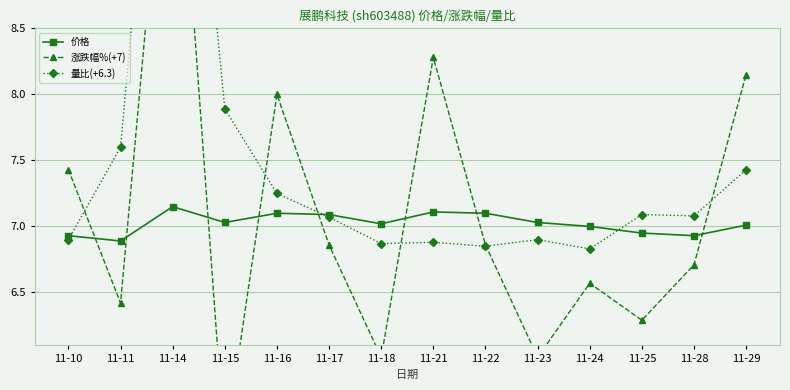

At which label is 量比(+6.3) closest to 9?

11-15